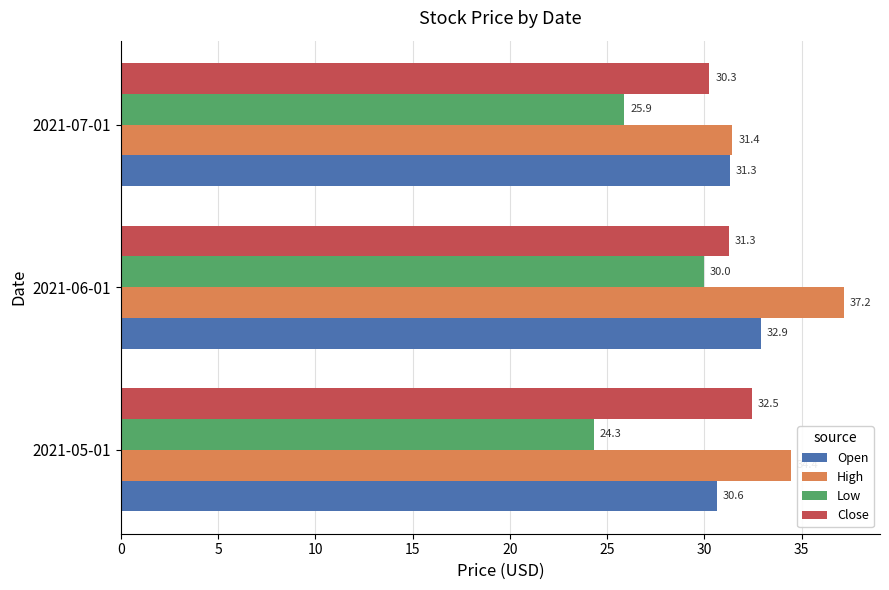

The value of Open at 2021-05-01 is 9.7. True or false?

False